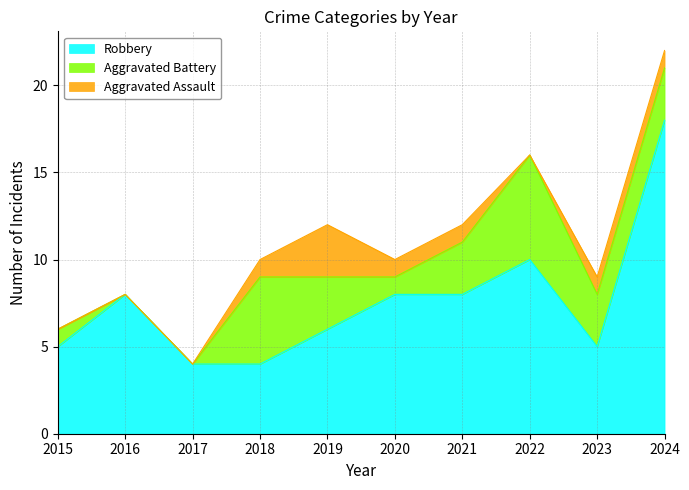

Reading left to right, what are all the values shown in this chart?

Robbery: 5	8	4	4	6	8	8	10	5	18
Aggravated Battery: 1	0	0	5	3	1	3	6	3	3
Aggravated Assault: 0	0	0	1	3	1	1	0	1	1